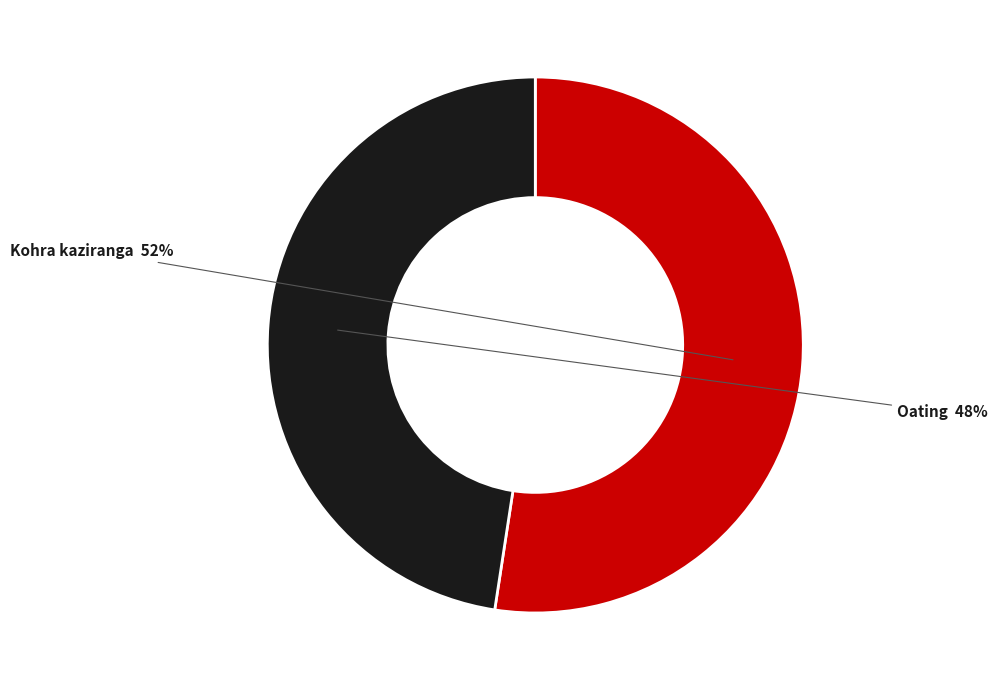

What percentage is the Oating slice, to the nearest percent?

48%